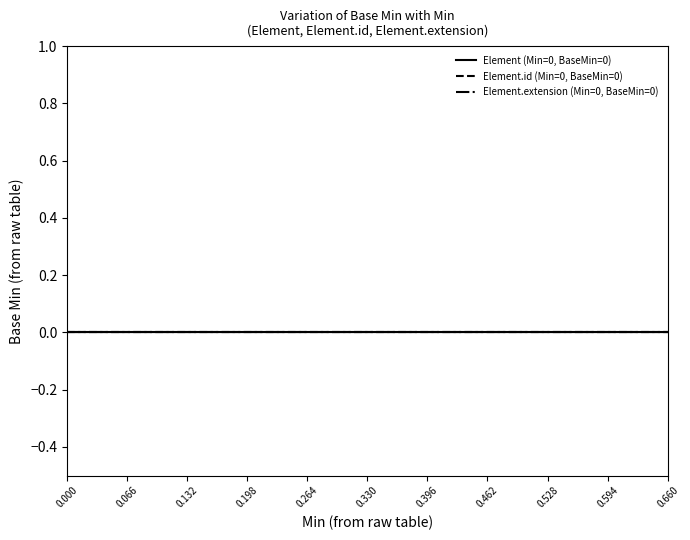

What position from the left is Element?

1